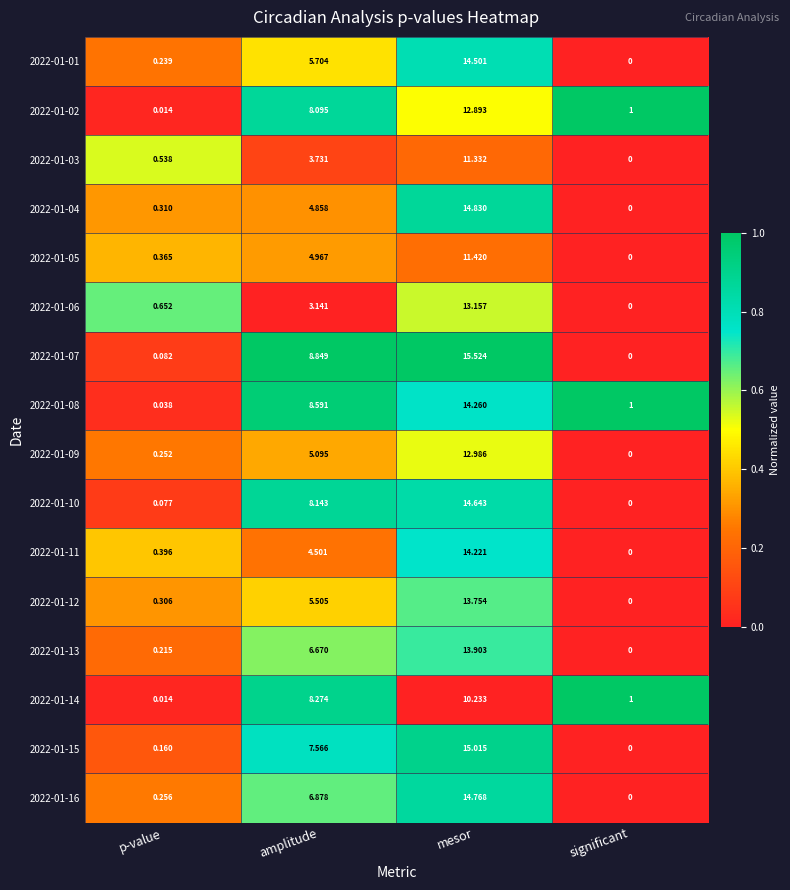

At which label does 2022-01-10 first exceed 8?

amplitude